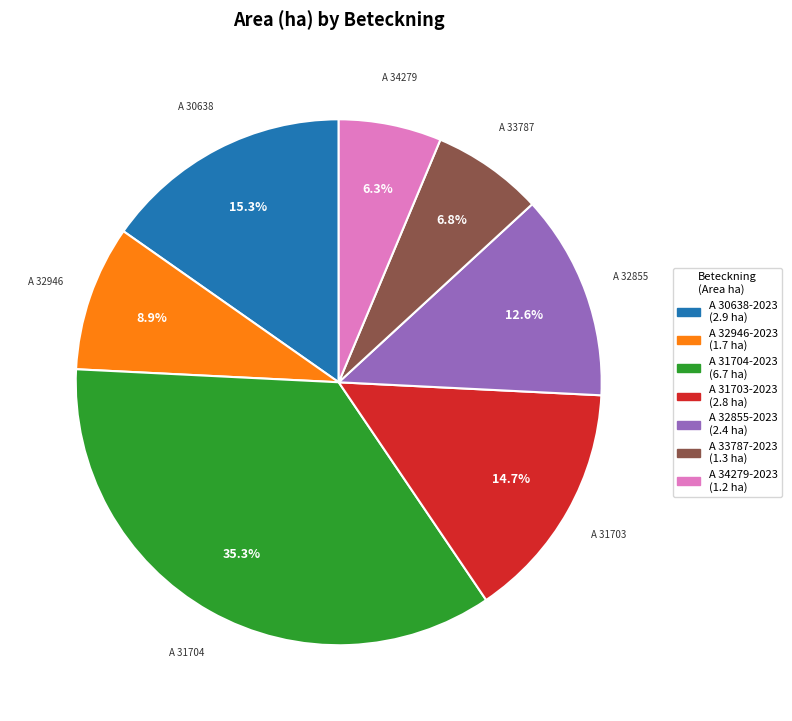

Rank the categories by value from highest to lowest.

A 31704-2023, A 30638-2023, A 31703-2023, A 32855-2023, A 32946-2023, A 33787-2023, A 34279-2023